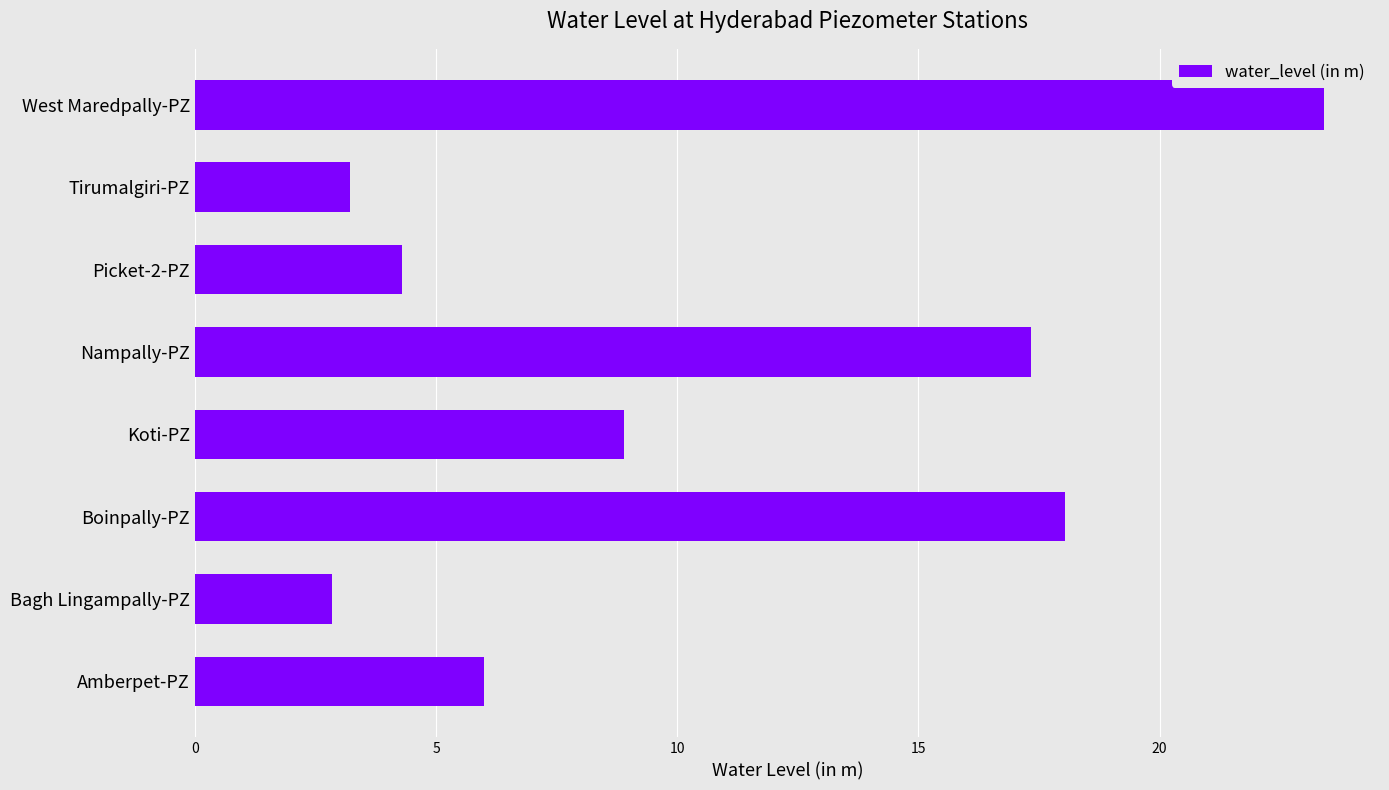

What is the difference between the values at Amberpet-PZ and Picket-2-PZ?

1.7